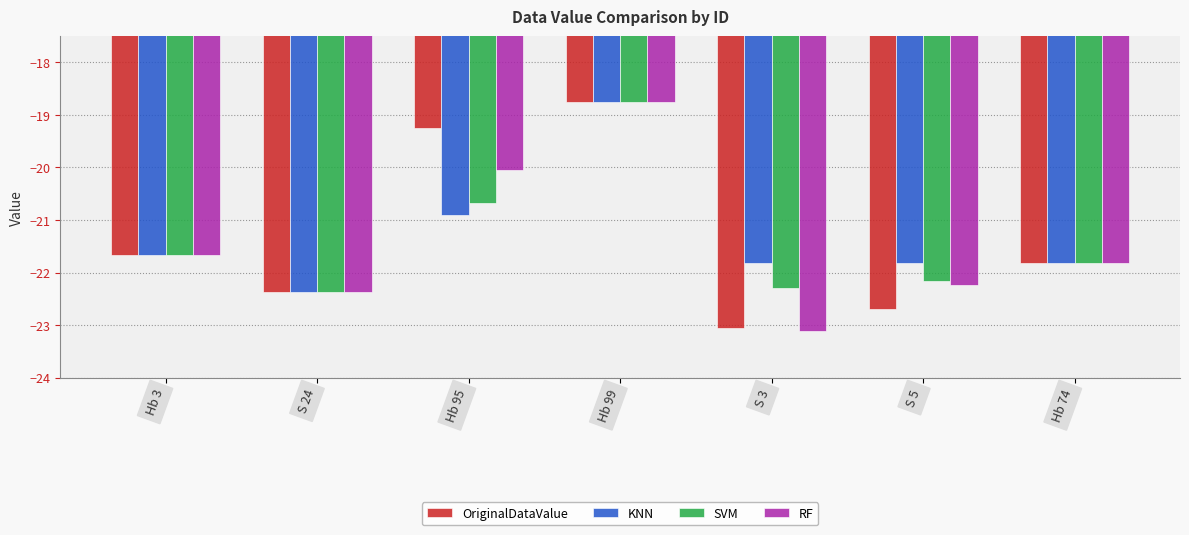

At which category is the sum across all series the highest?

Hb 99